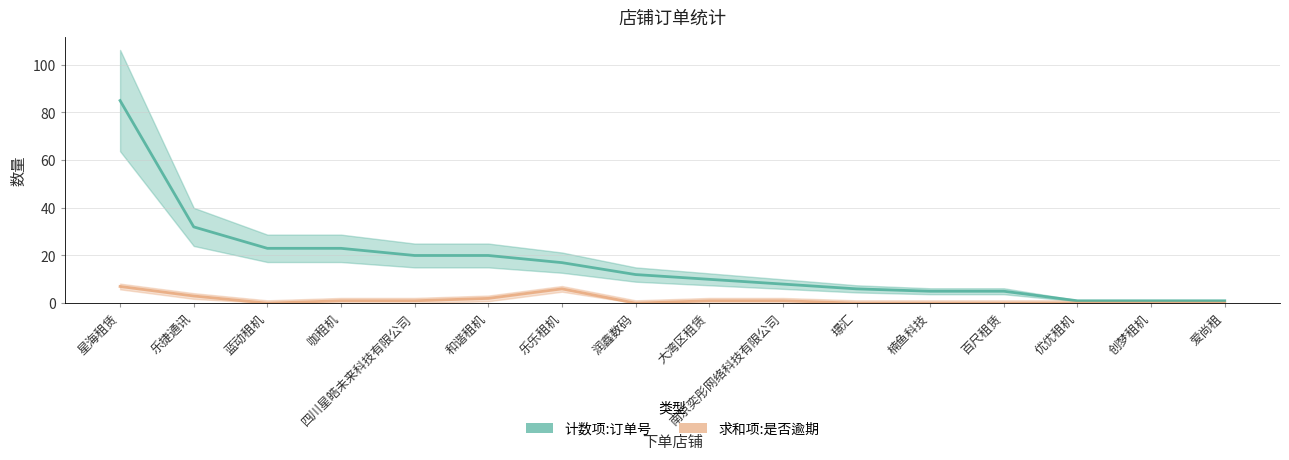

How many values in the 计数项:订单号 series exceed 12?

7